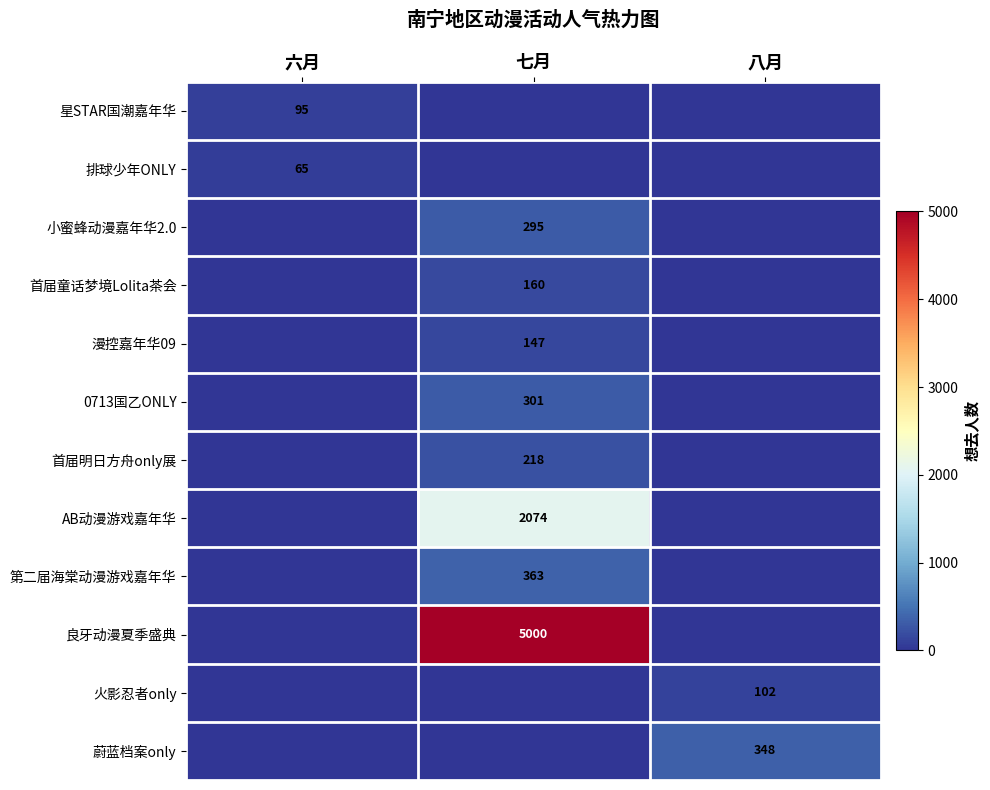

Count the 第二届海棠动漫游戏嘉年华 values in the range 0 to 363.

3